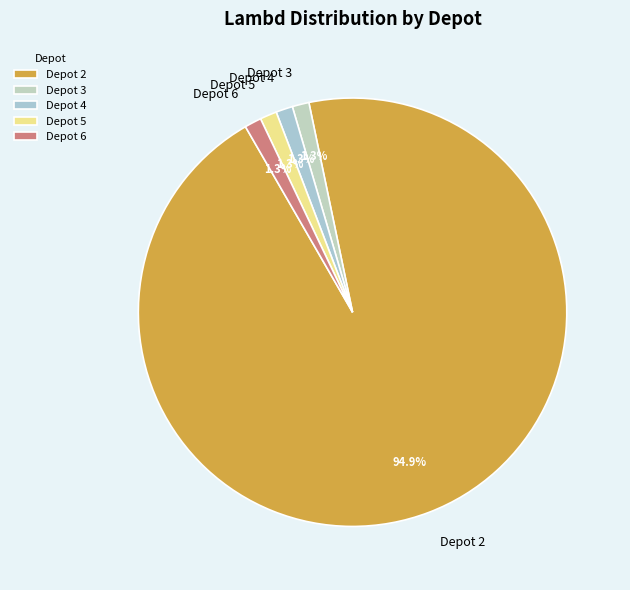

True or false: Depot 3 accounts for 13% of the total.

False